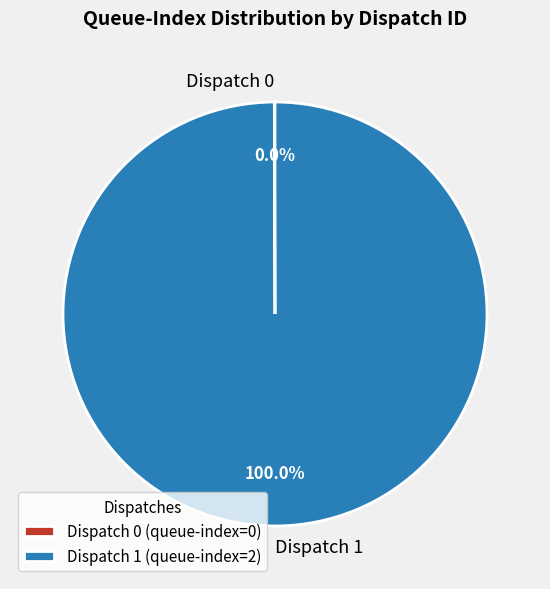

To the nearest percent, what is the combined percentage of Dispatch 1 and Dispatch 0?

100%